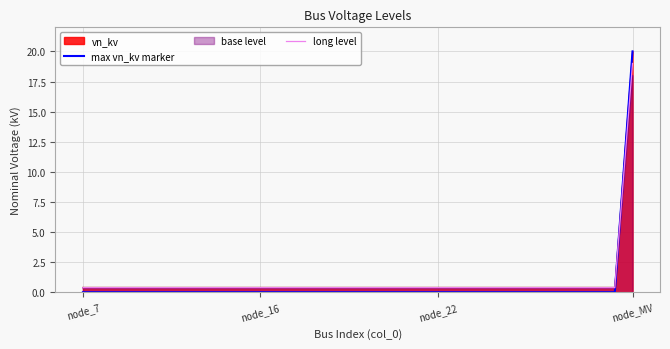

Which category has the lowest value in the long level series?

node_7